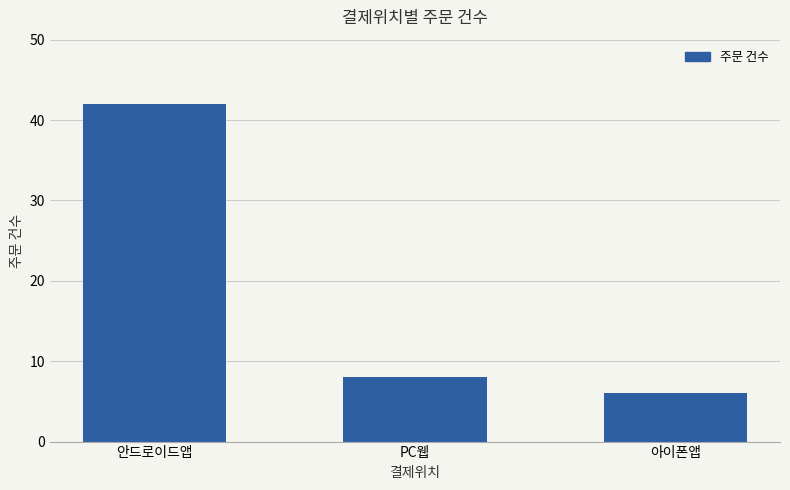

Where does the data first go above 8?

안드로이드앱